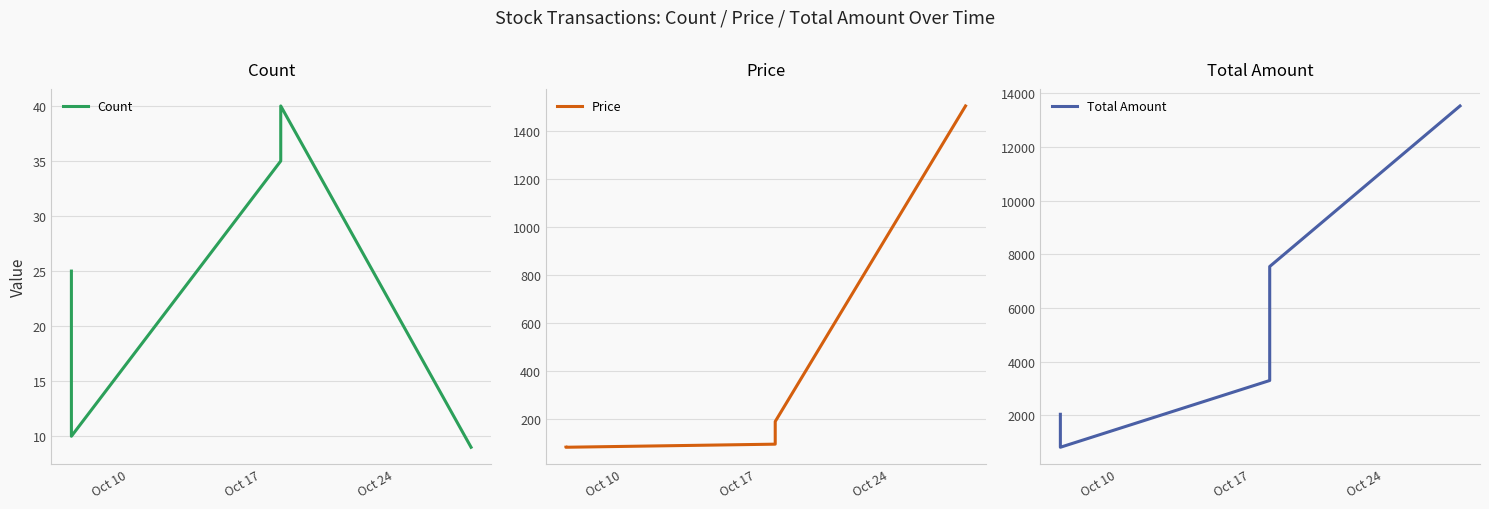

Is the value of Total Amount at 4 greater than the value of Count at Oct 17?

Yes